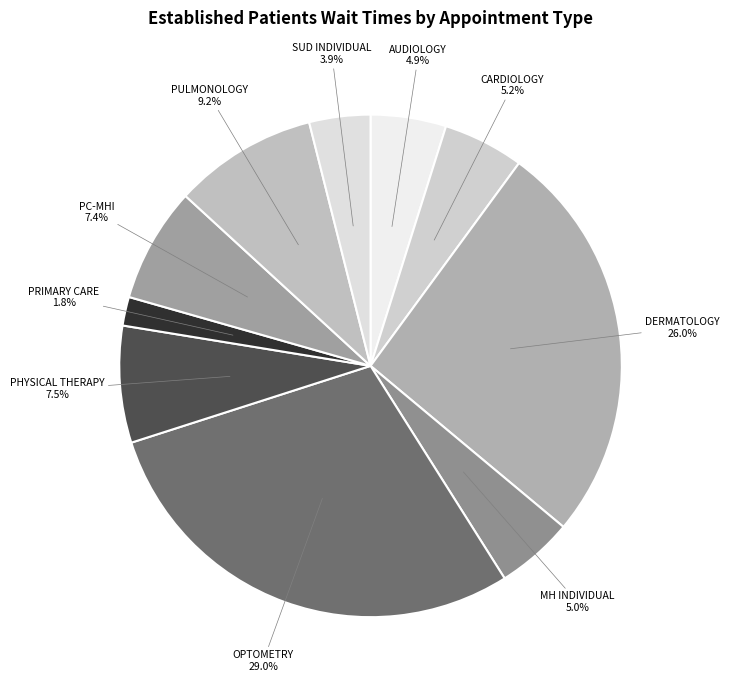

How many segments does this pie chart have?

10